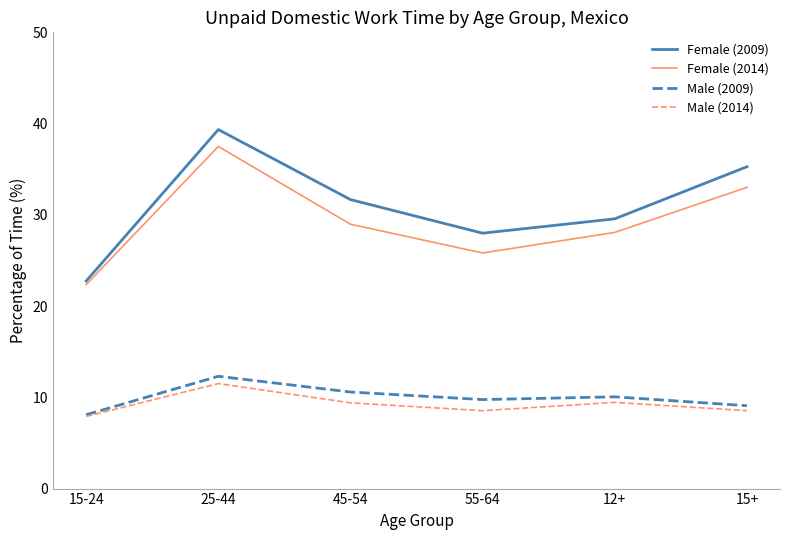

How many interior local valleys does the Female (2009) series have?

1